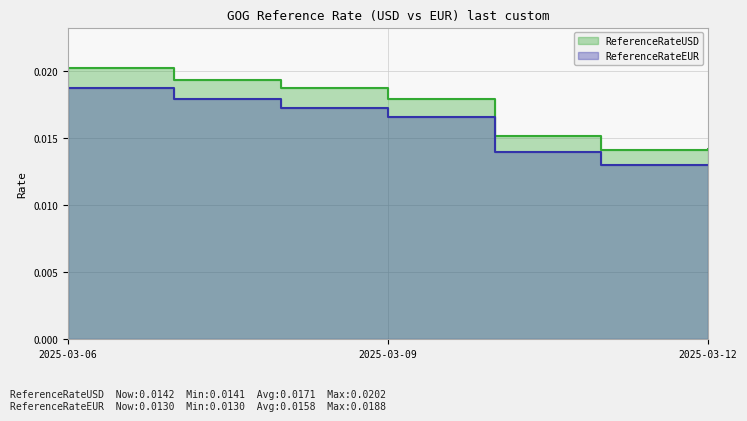

What is the sum of all ReferenceRateEUR values?

0.1